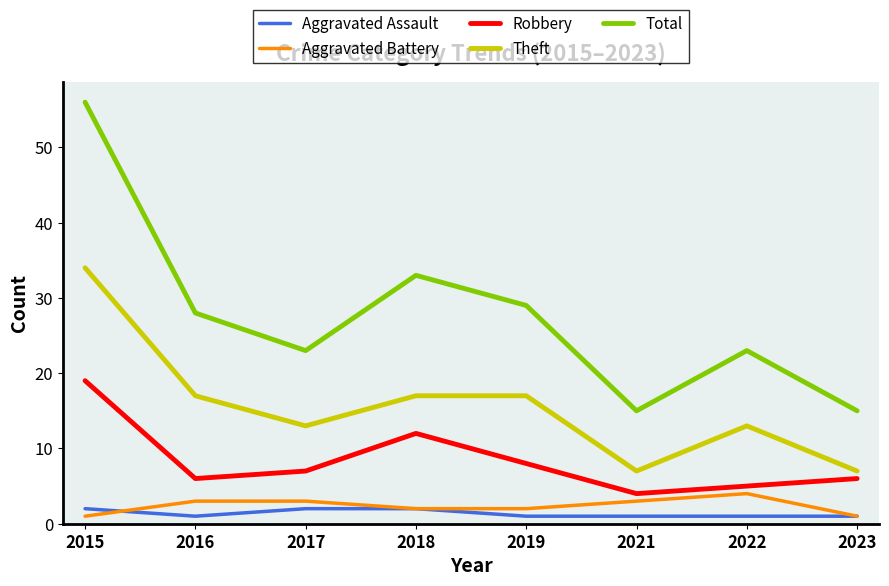

Which series has the largest total across all categories?

Total